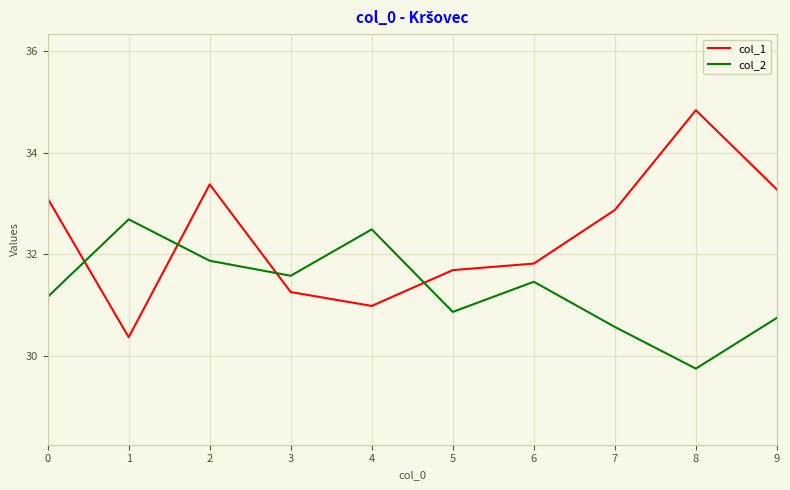

What is the spread (max minus min) of values at 2?

1.5